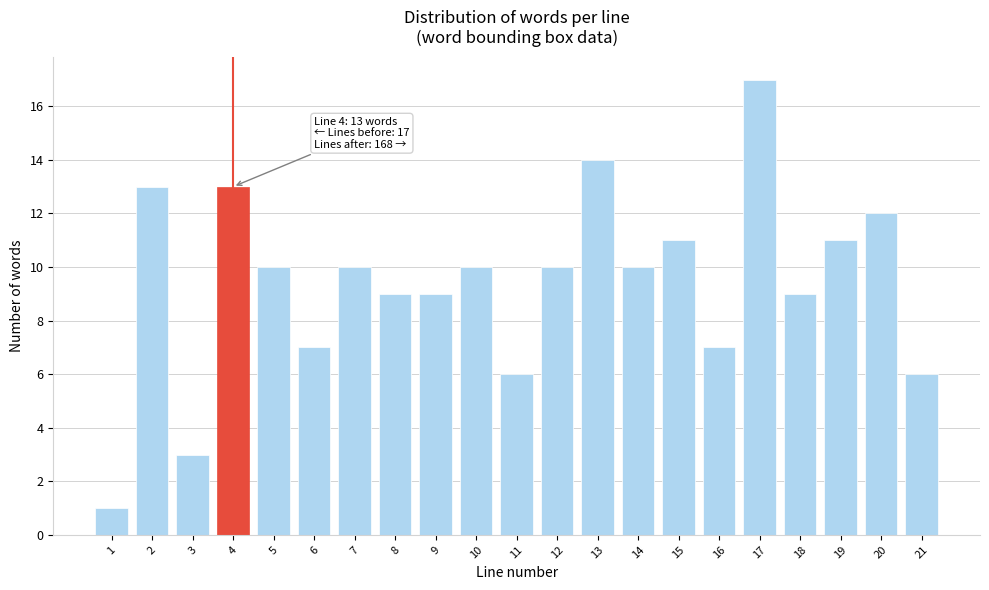

Reading left to right, extract all data points from this chart.

1=1	2=13	3=3	4=13	5=10	6=7	7=10	8=9	9=9	10=10	11=6	12=10	13=14	14=10	15=11	16=7	17=17	18=9	19=11	20=12	21=6